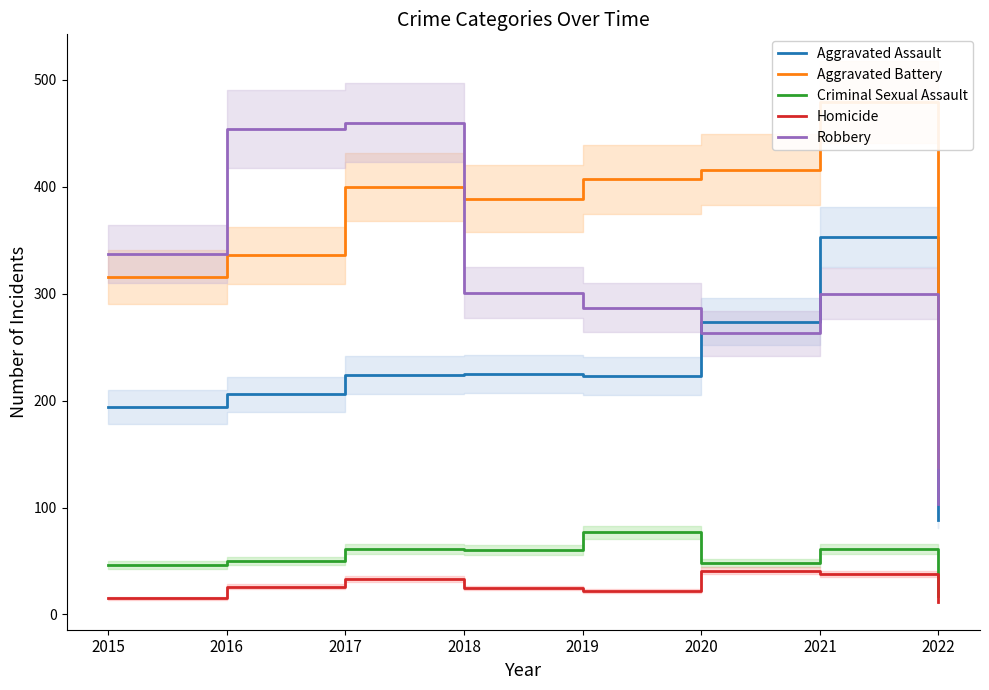

The Aggravated Assault series shows 403 at 2020. True or false?

False